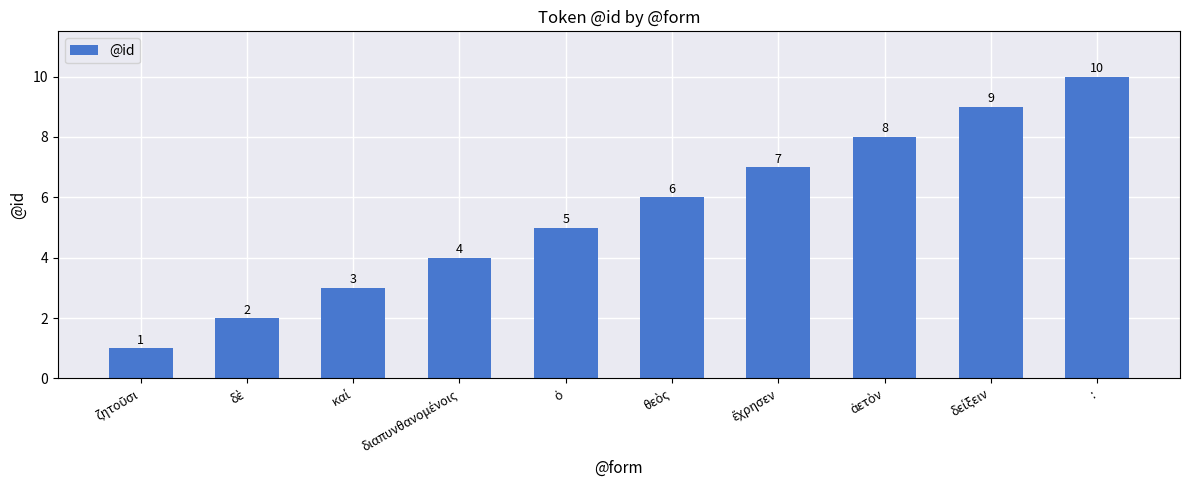

Count the values in the range 3 to 8.

6